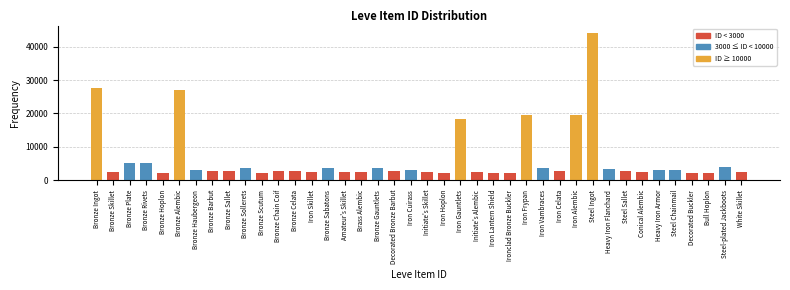

What is the sum of all values?

255033